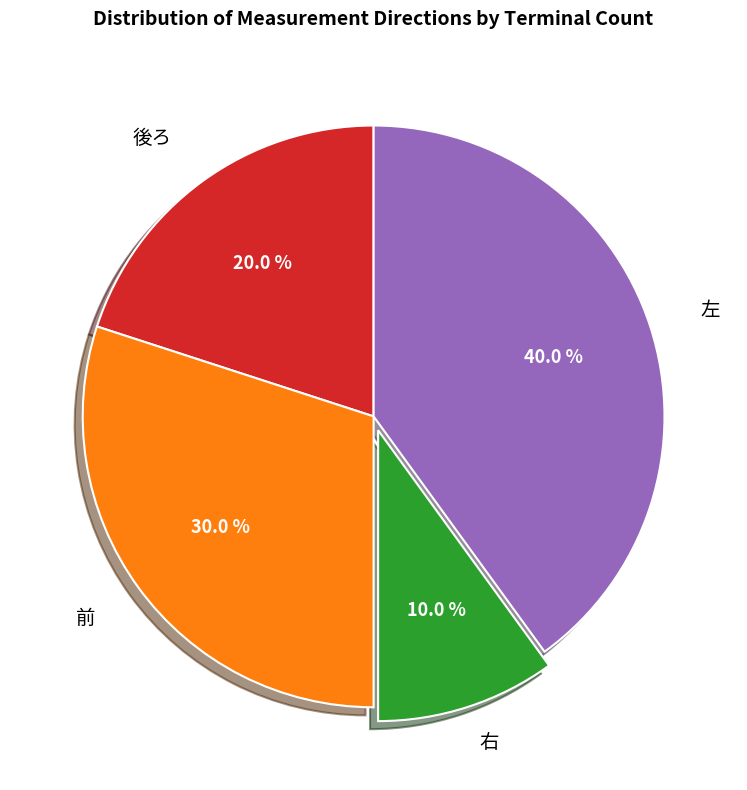

How many slices are in this pie chart?

4